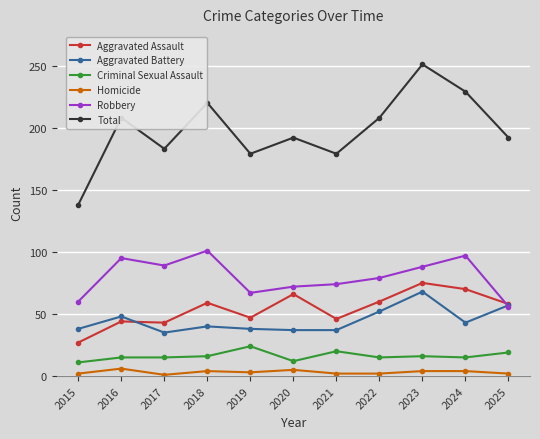

How many categories are shown in the chart?

11